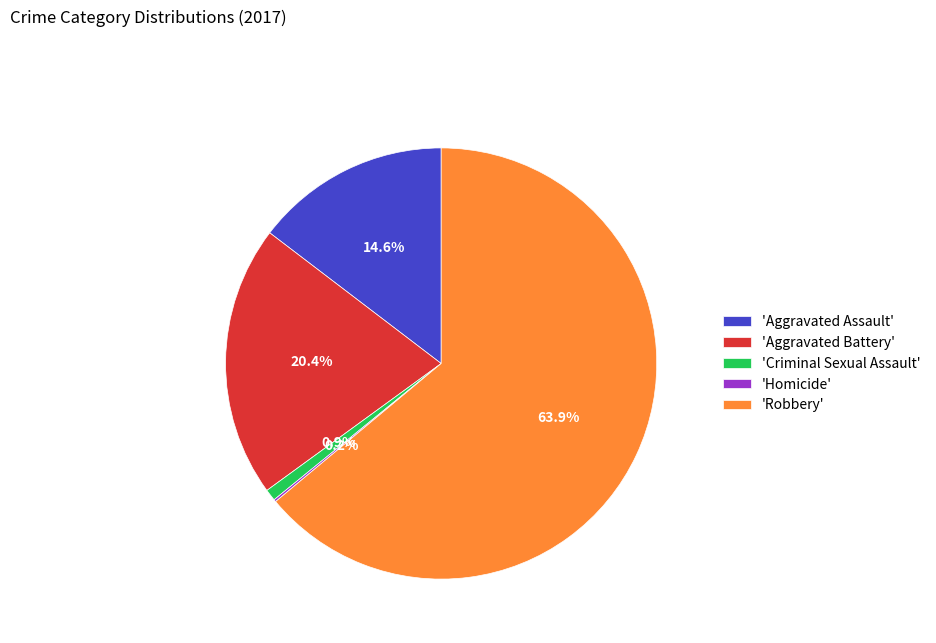

What is the ratio of the value at 'Aggravated Battery' to the value at 'Criminal Sexual Assault'?

23.4